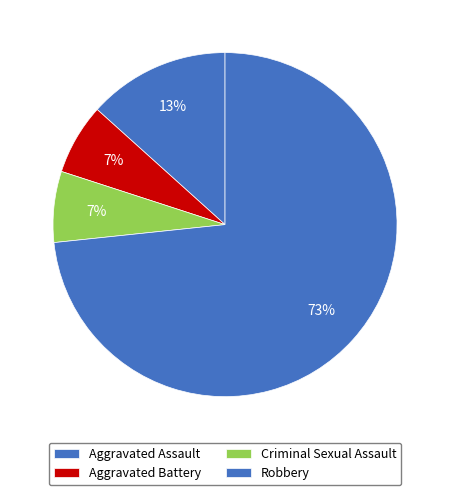

How many slices are in this pie chart?

4